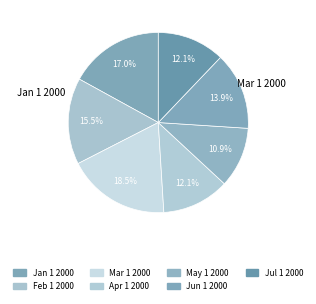

What is the change in value from Jan 1 2000 to Mar 1 2000?

+3.4